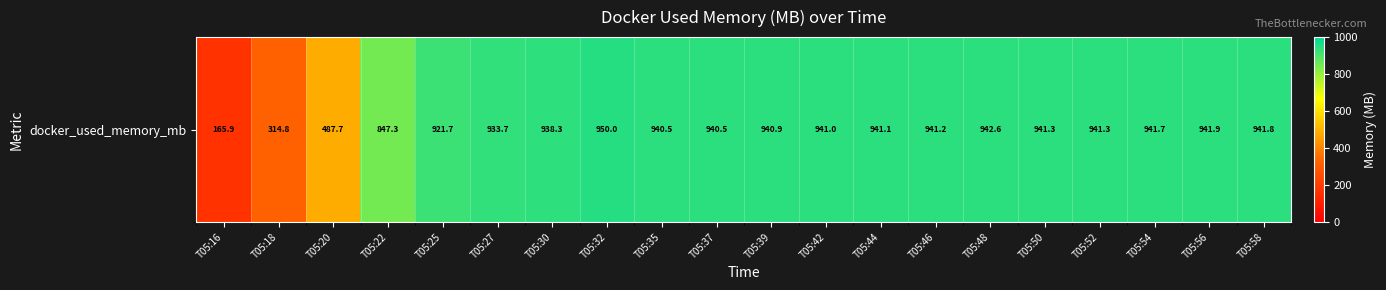

At which label does the data first exceed 941?

T05:32